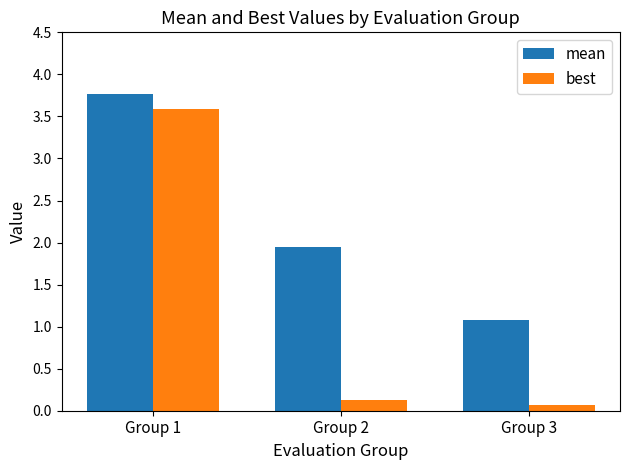

List the series in order of their overall mean, lowest first.

best, mean